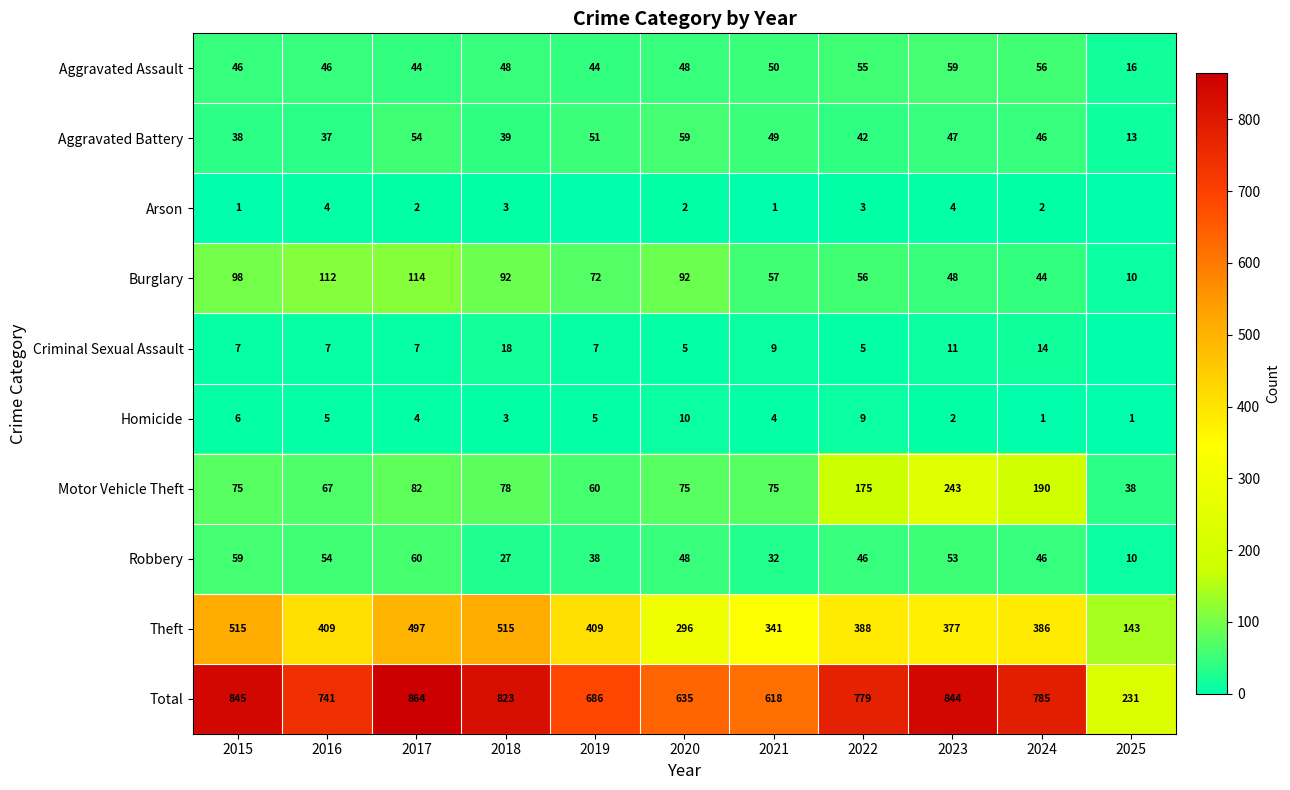

Is the value of Arson at 2022 greater than the value of Theft at 2018?

No